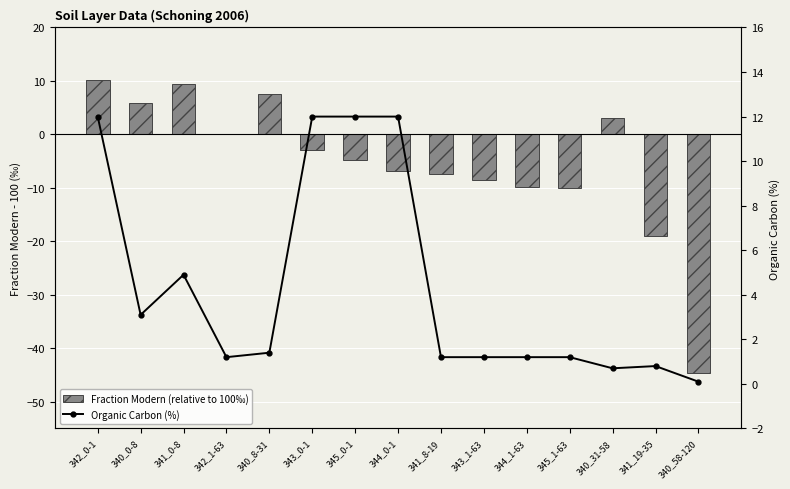

What are all the series names shown in the legend?

Fraction Modern (relative to 100‰), Organic Carbon (%)